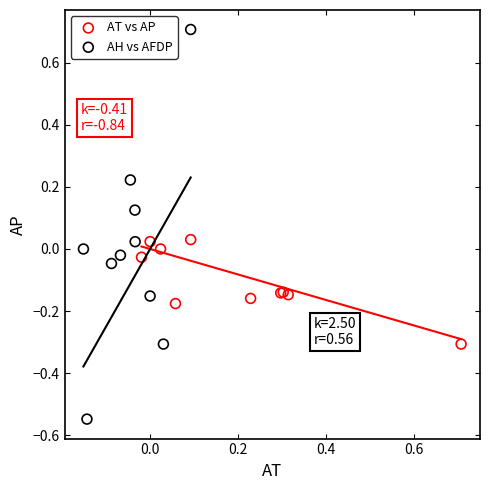

Which series has the widest spread of Y values?

AH vs AFDP